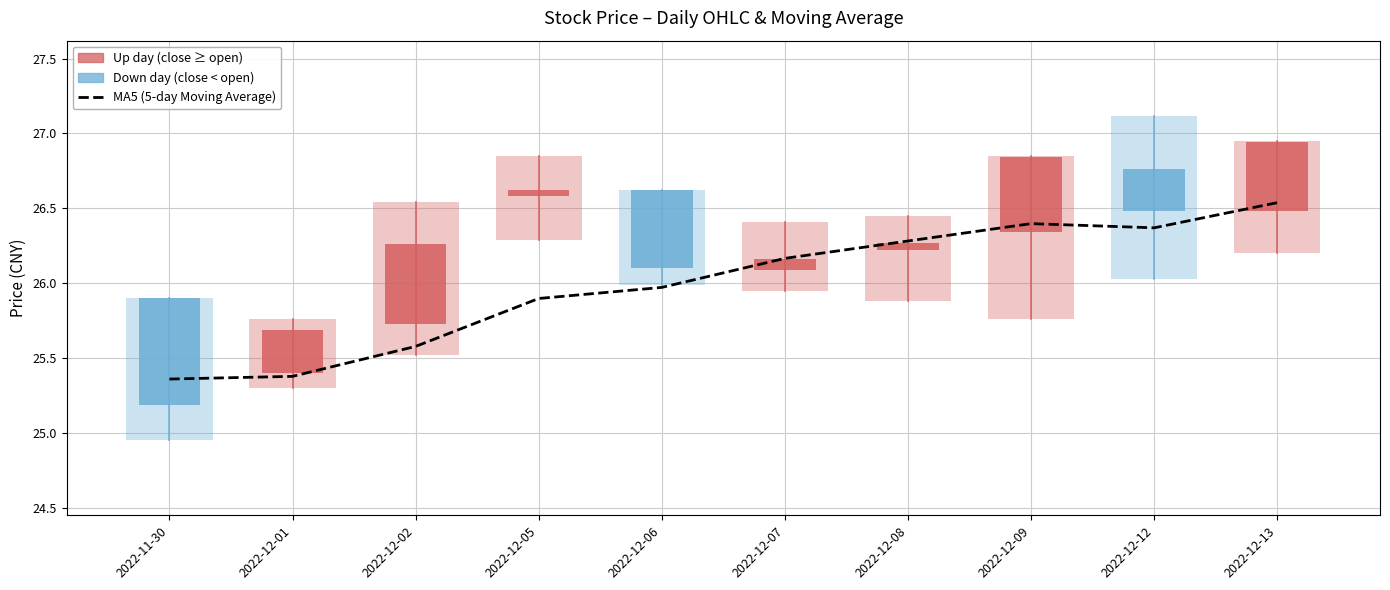

Is it true that the value at 2022-12-12 is 42.4?

False